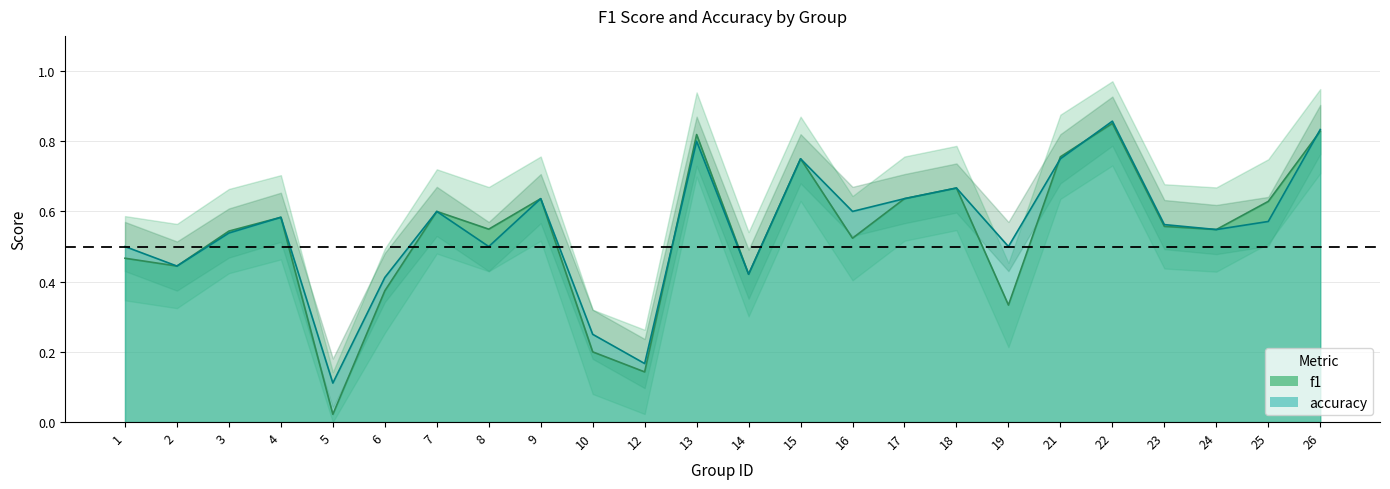

What is the sum of the accuracy values at 22 and 19?

1.4